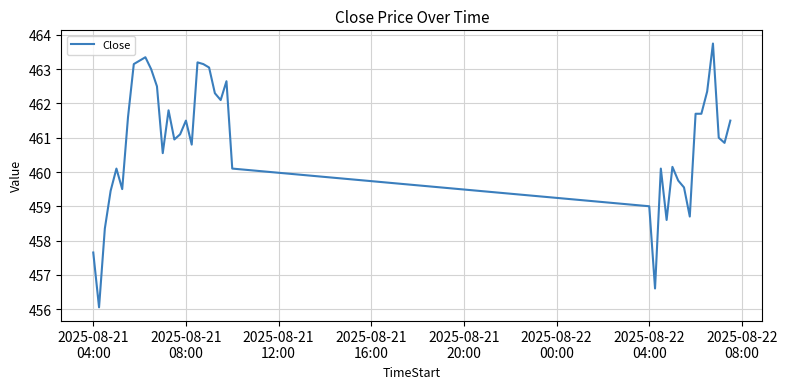

What is the smallest value displayed?

456.0